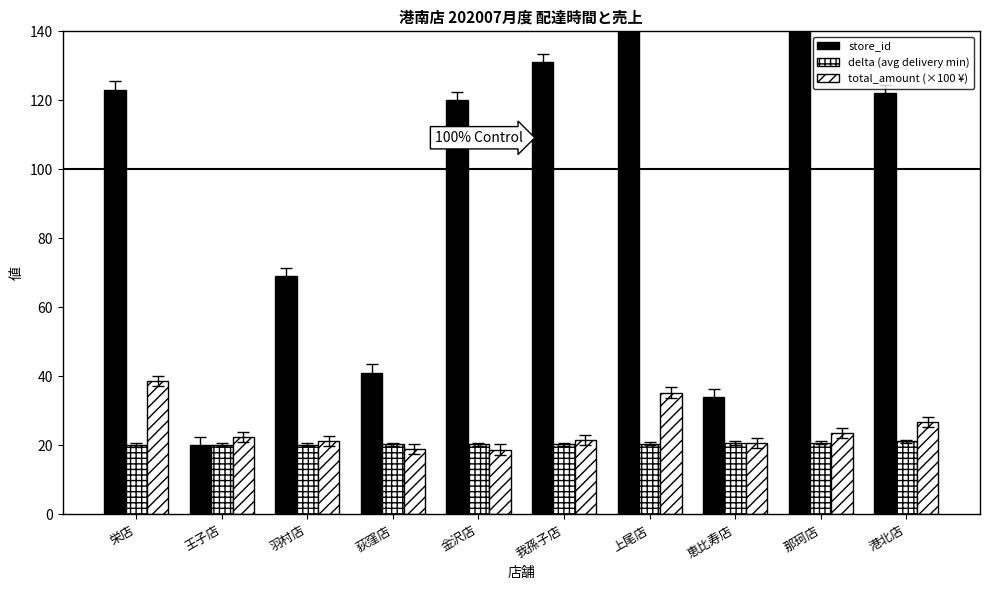

Reading left to right, transcribe all the data shown in this chart.

store_id: 栄店=123.0	王子店=20.0	羽村店=69.0	荻窪店=41.0	金沢店=120.0	我孫子店=131.0	上尾店=153.0	恵比寿店=34.0	那珂店=182.0	港北店=122.0
delta (avg delivery min): 栄店=20.1	王子店=20.2	羽村店=20.2	荻窪店=20.3	金沢店=20.3	我孫子店=20.4	上尾店=20.5	恵比寿店=20.7	那珂店=20.8	港北店=21.2
total_amount (×100 ¥): 栄店=38.6	王子店=22.4	羽村店=21.2	荻窪店=19.0	金沢店=18.8	我孫子店=21.5	上尾店=35.3	恵比寿店=20.6	那珂店=23.6	港北店=26.8